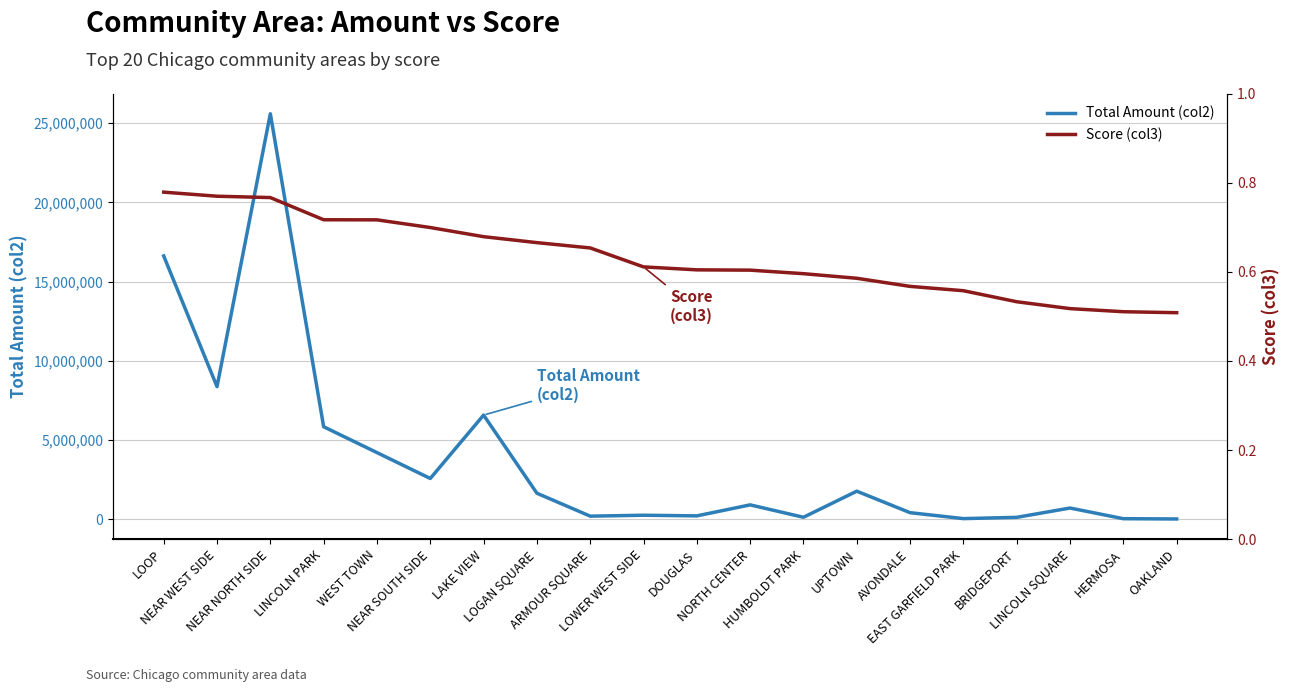

Reading left to right, transcribe all the data shown in this chart.

Total Amount (col2): 16617227.0	8370305.0	25588348.0	5841700.0	4209863.0	2577737.0	6576603.0	1647331.0	200308.0	258884.0	218029.0	912370.0	130365.0	1776402.0	419313.0	45236.0	125551.0	712626.0	39587.0	22943.0
Score (col3): 0.8	0.8	0.8	0.7	0.7	0.7	0.7	0.7	0.7	0.6	0.6	0.6	0.6	0.6	0.6	0.6	0.5	0.5	0.5	0.5